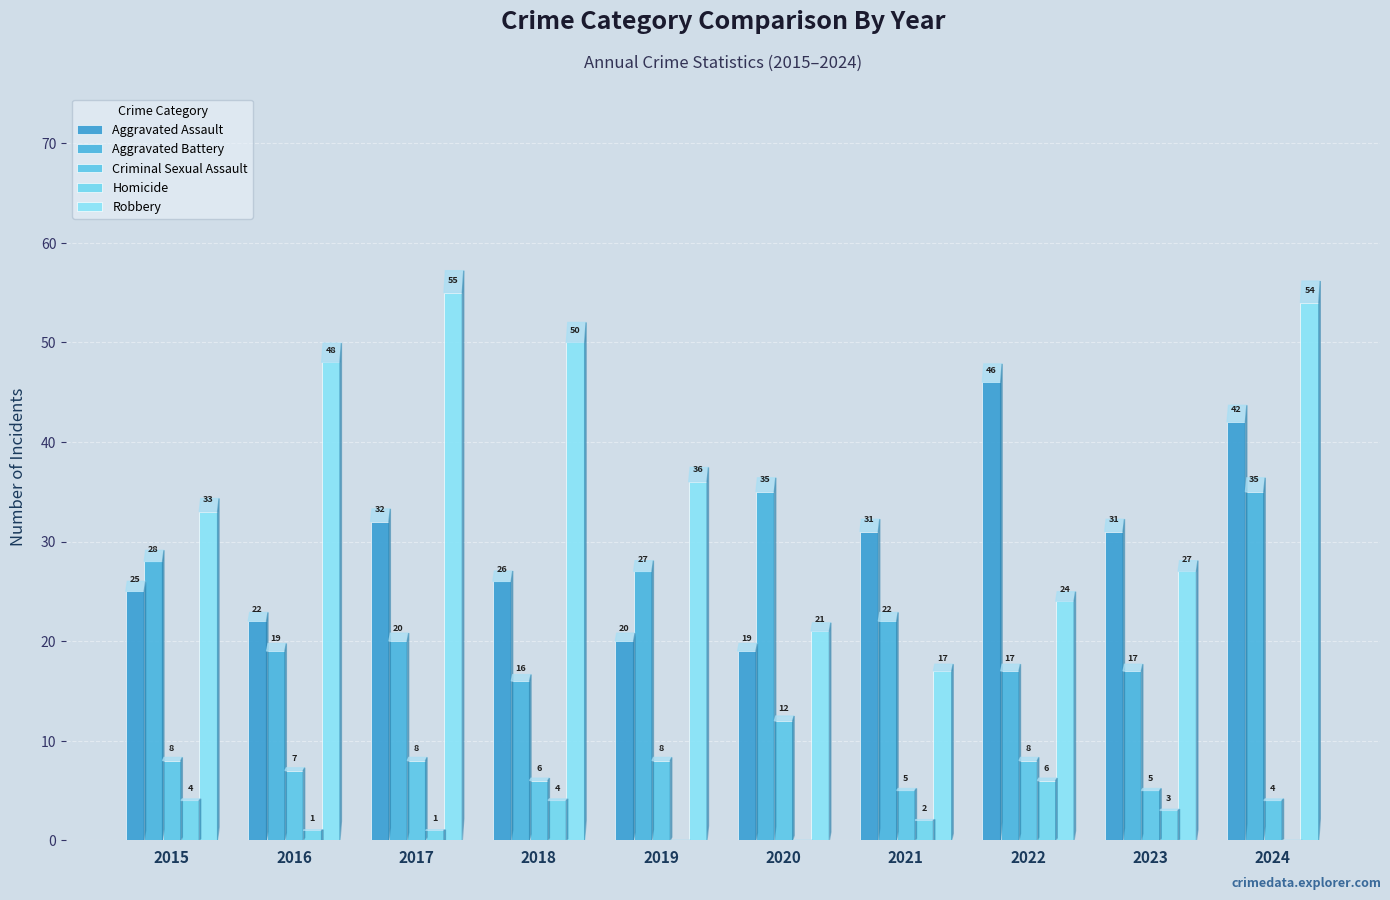

Reading left to right, what are all the values shown in this chart?

Aggravated Assault: 2015=25	2016=22	2017=32	2018=26	2019=20	2020=19	2021=31	2022=46	2023=31	2024=42
Aggravated Battery: 2015=28	2016=19	2017=20	2018=16	2019=27	2020=35	2021=22	2022=17	2023=17	2024=35
Criminal Sexual Assault: 2015=8	2016=7	2017=8	2018=6	2019=8	2020=12	2021=5	2022=8	2023=5	2024=4
Homicide: 2015=4	2016=1	2017=1	2018=4	2019=0	2020=0	2021=2	2022=6	2023=3	2024=0
Robbery: 2015=33	2016=48	2017=55	2018=50	2019=36	2020=21	2021=17	2022=24	2023=27	2024=54